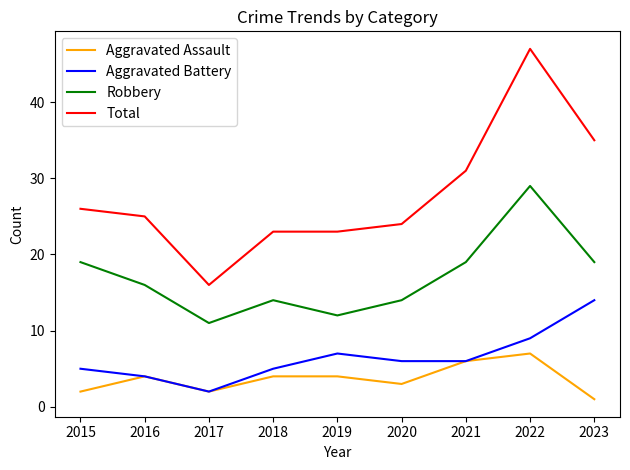

What are all the series names shown in the legend?

Aggravated Assault, Aggravated Battery, Robbery, Total